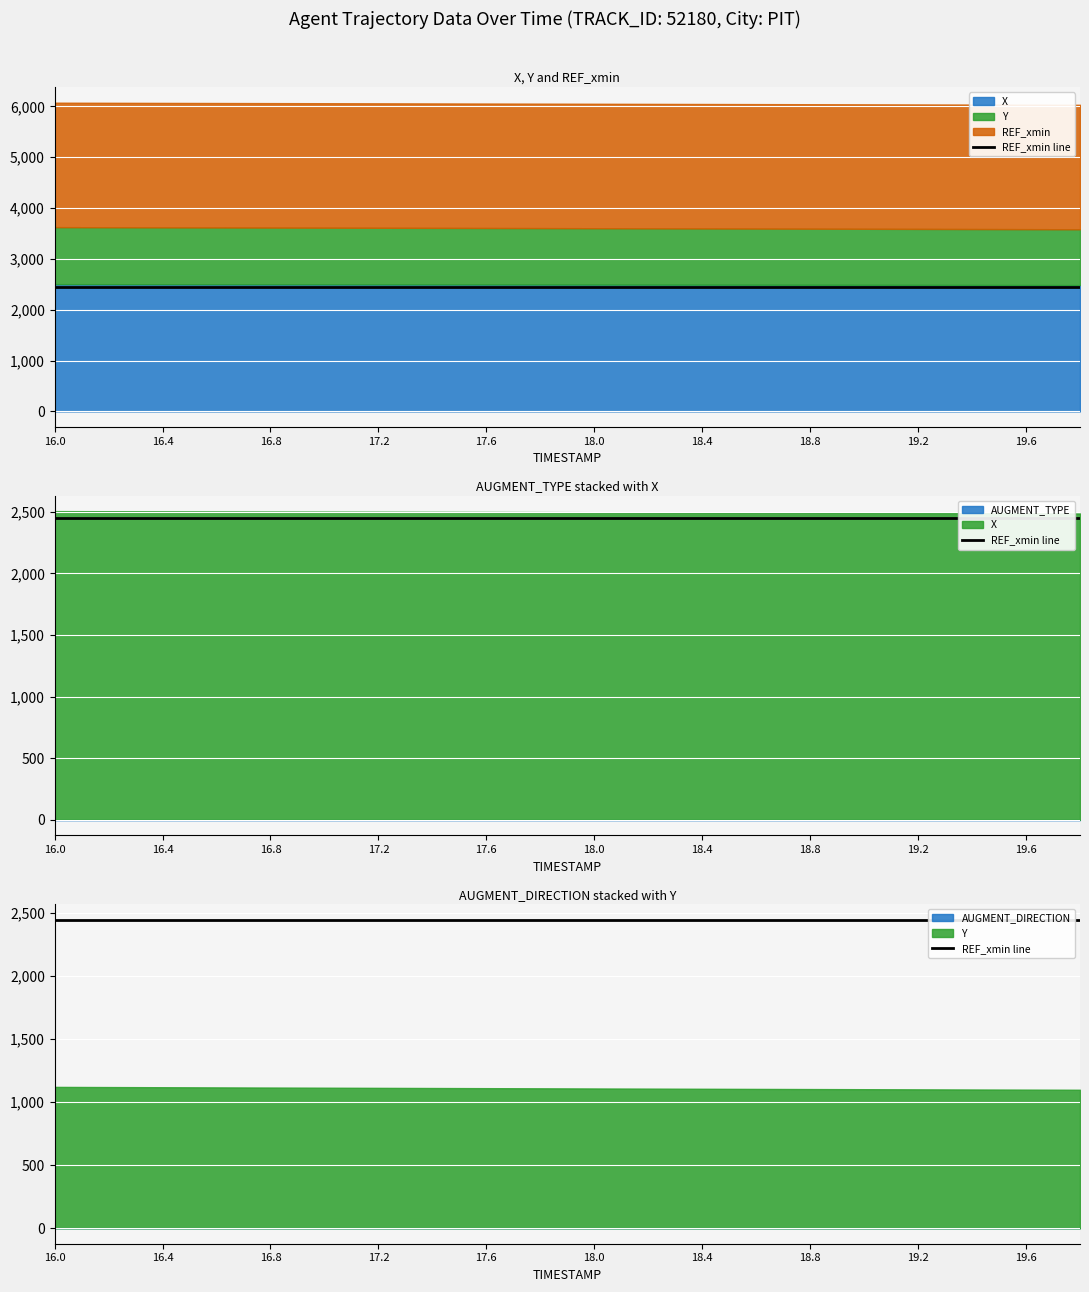

The value of AUGMENT_TYPE at 18.8 is 1.8. True or false?

False